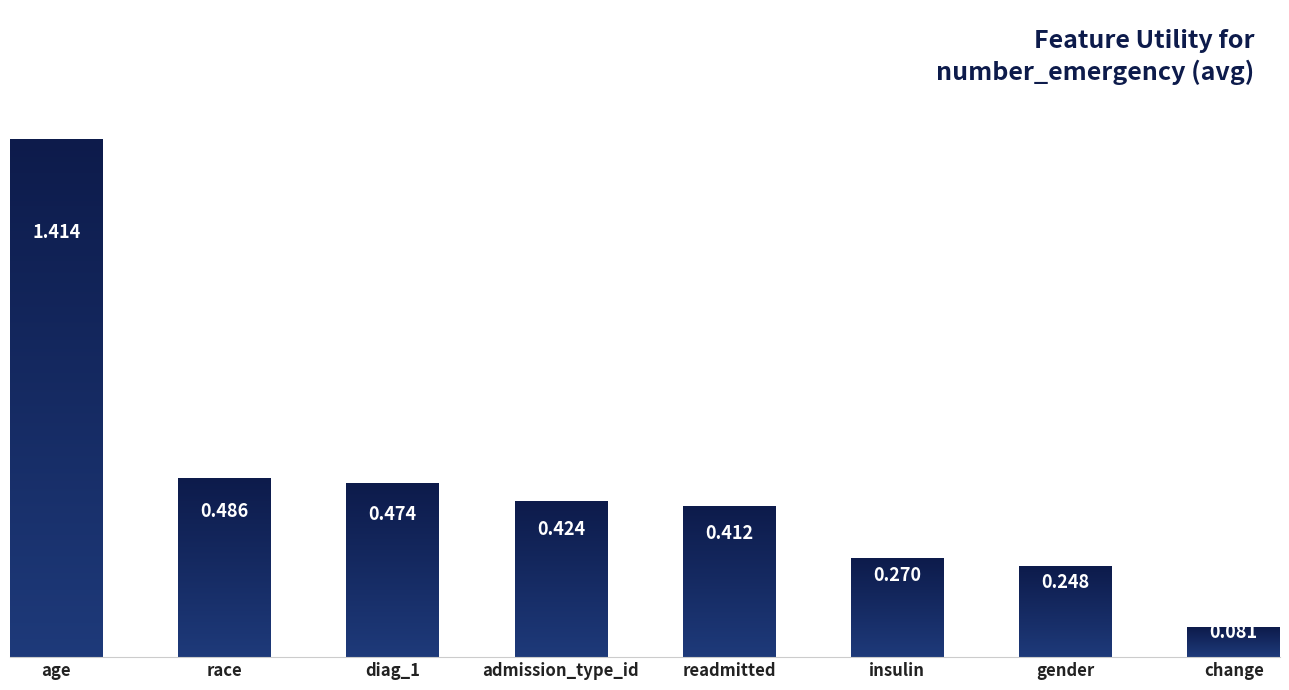

What is the sum of all values?

3.8